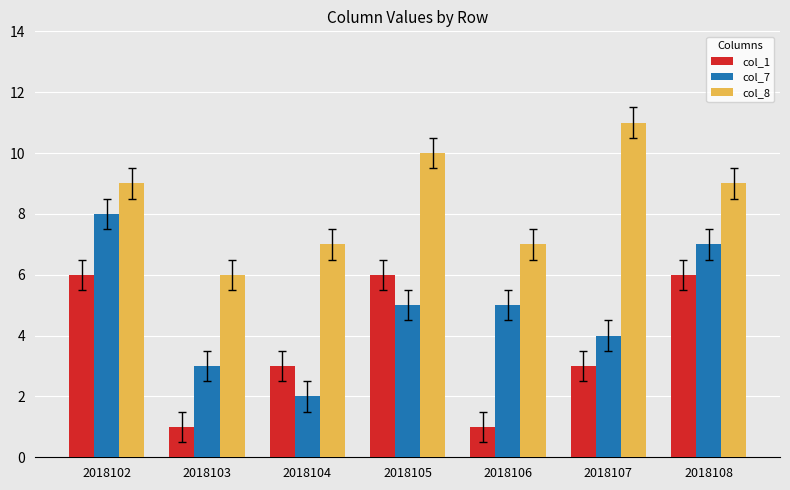

List the series in order of their overall mean, highest first.

col_8, col_7, col_1